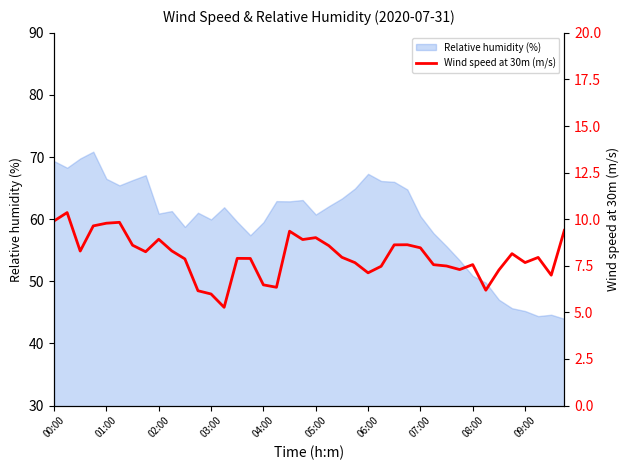

What is the minimum value for Relative humidity (%)?

44.0